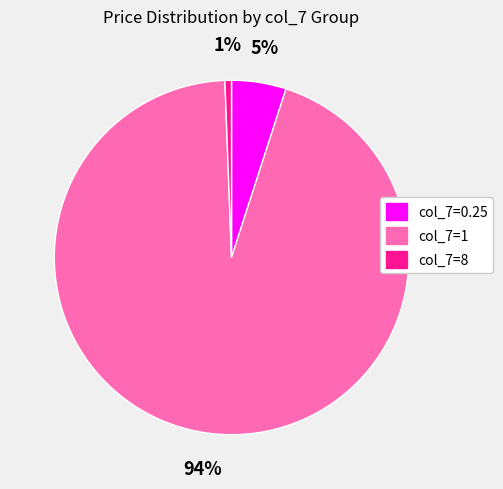

Does any single category account for the majority?

Yes